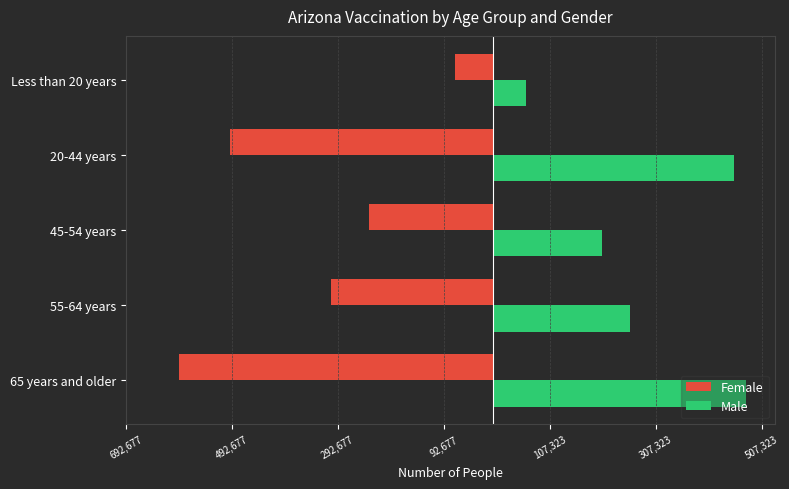

What are all the series names shown in the legend?

Female, Male